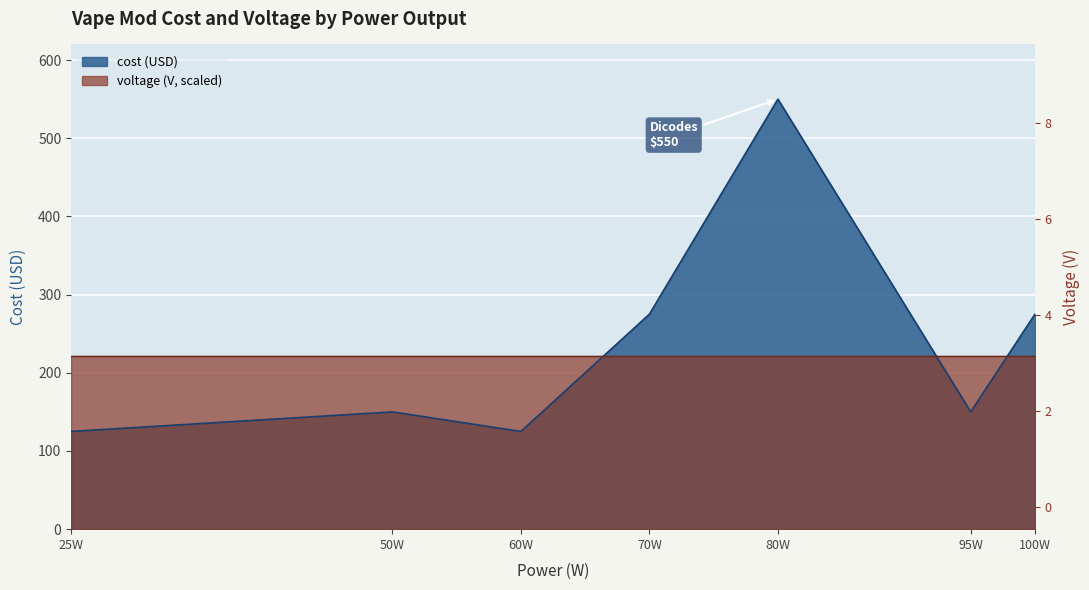

Approximately how many times larger is the value at 95W compared to 100W?

0.5